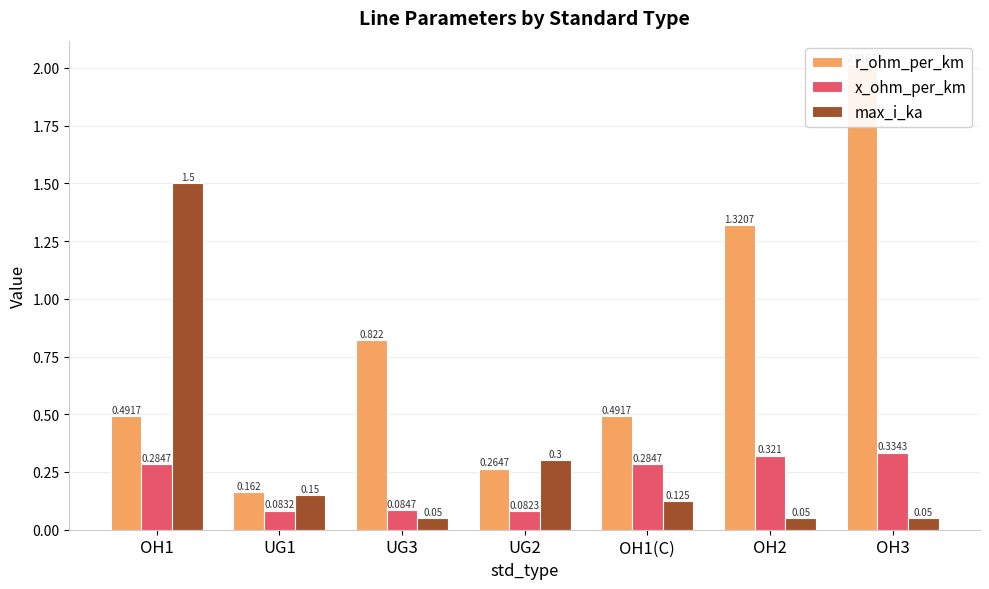

Reading left to right, extract all data points from this chart.

r_ohm_per_km: 0.5	0.2	0.8	0.3	0.5	1.3	2.0
x_ohm_per_km: 0.3	0.1	0.1	0.1	0.3	0.3	0.3
max_i_ka: 1.5	0.1	0.1	0.3	0.1	0.1	0.1